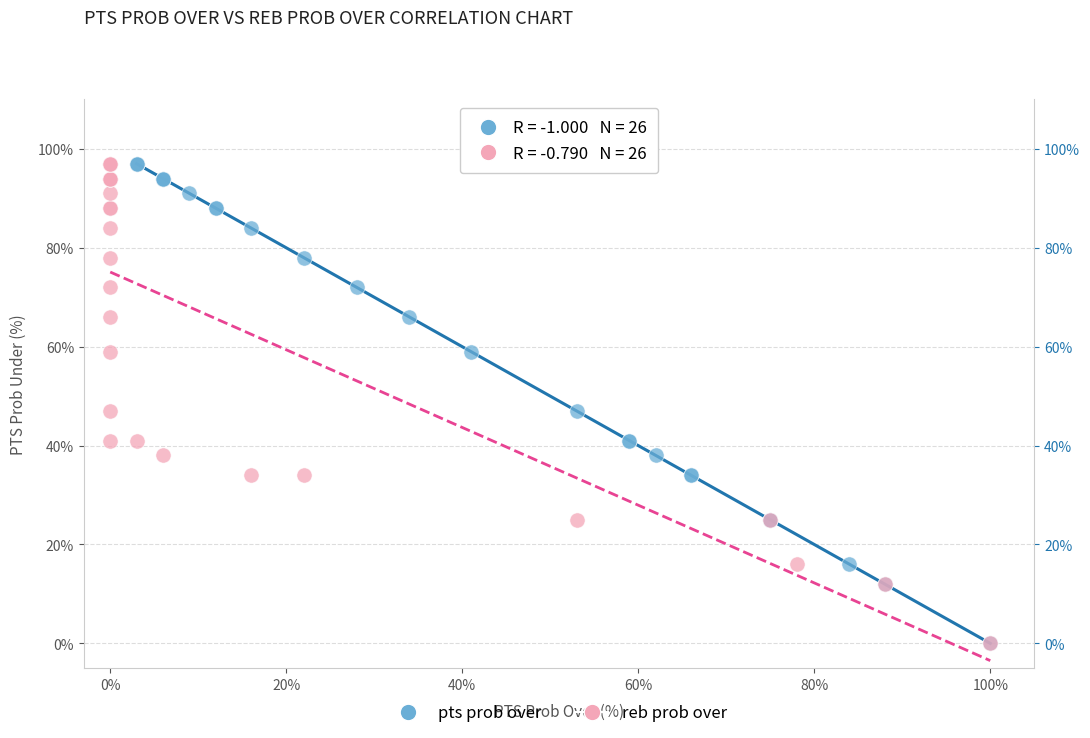

What are all the series names shown in the legend?

pts prob over, reb prob over